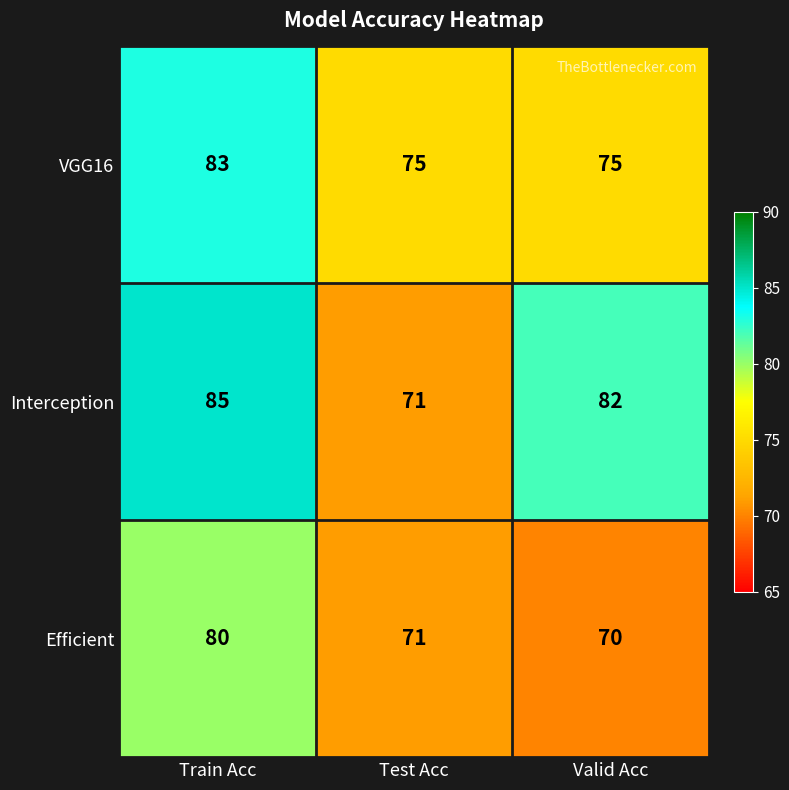

What is the average value of the Interception series?

79